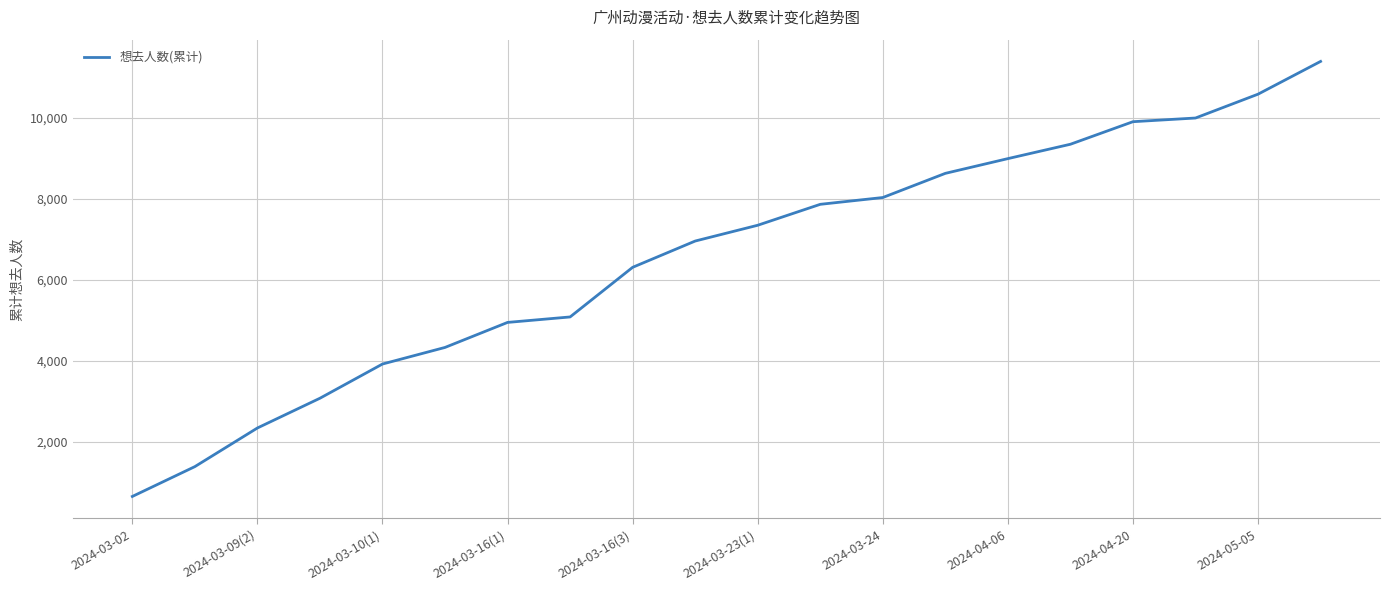

What is the difference between the maximum and minimum values?

10746